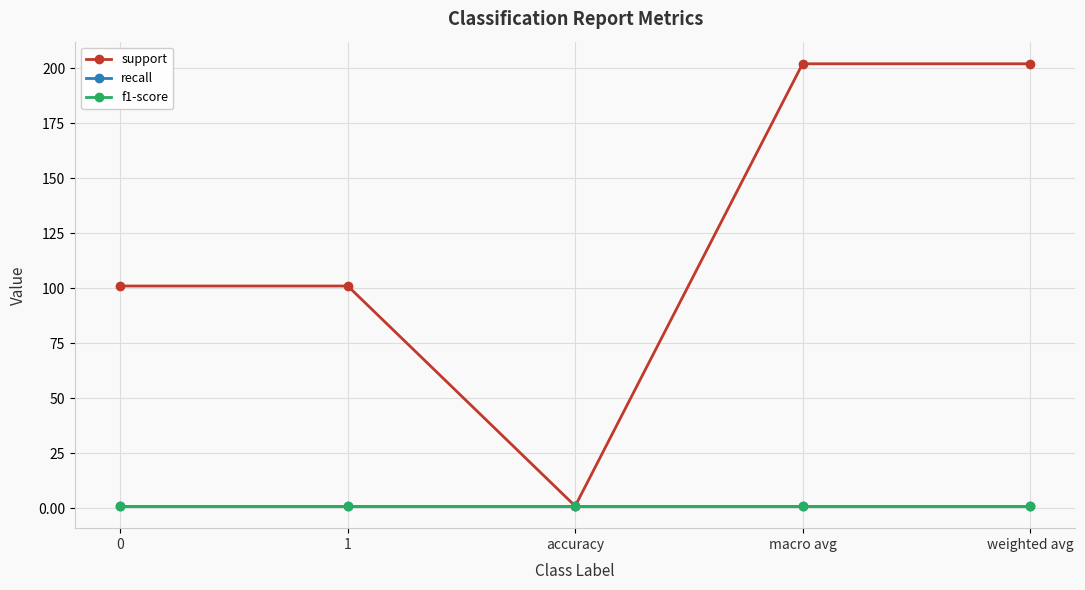

How many interior local valleys does the support series have?

1